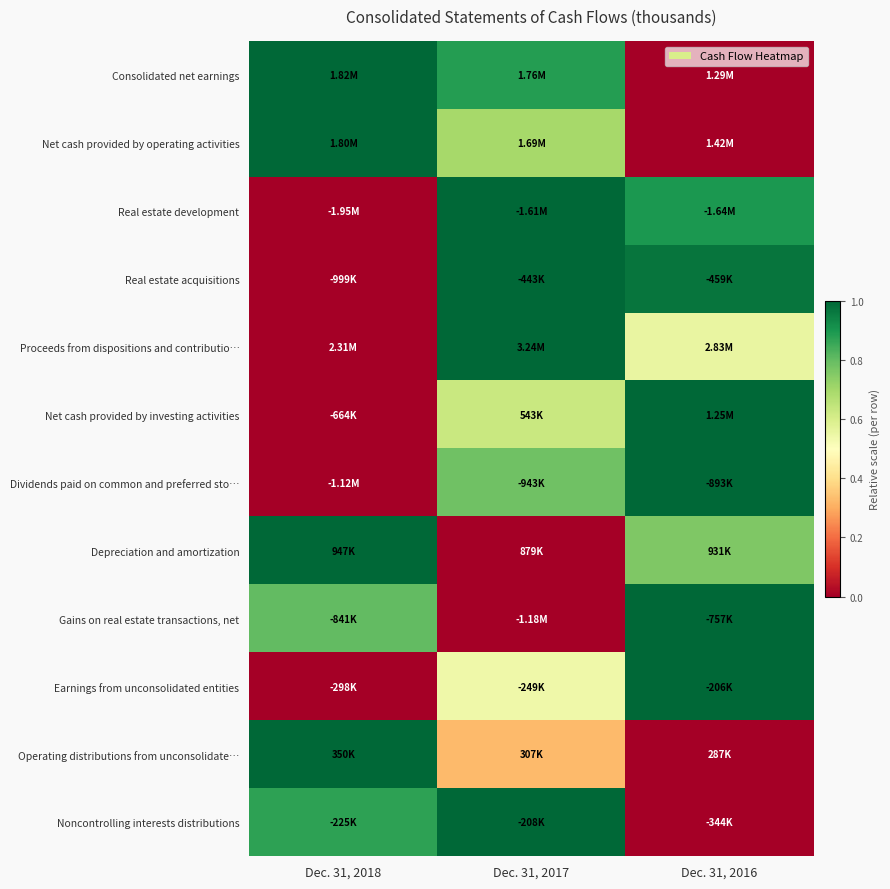

What is the spread (max minus min) of values at Dec. 31, 2017?

1.0